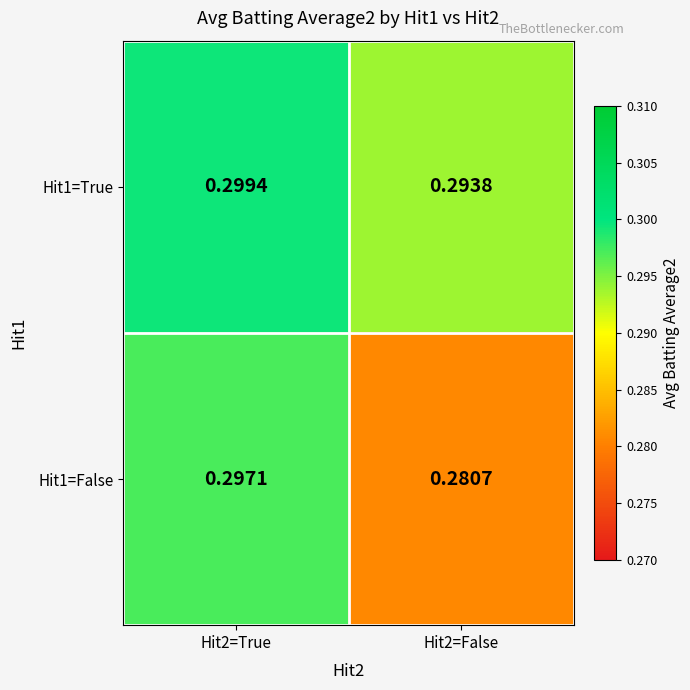

List the series in order of their peak value, lowest first.

Hit1=False, Hit1=True